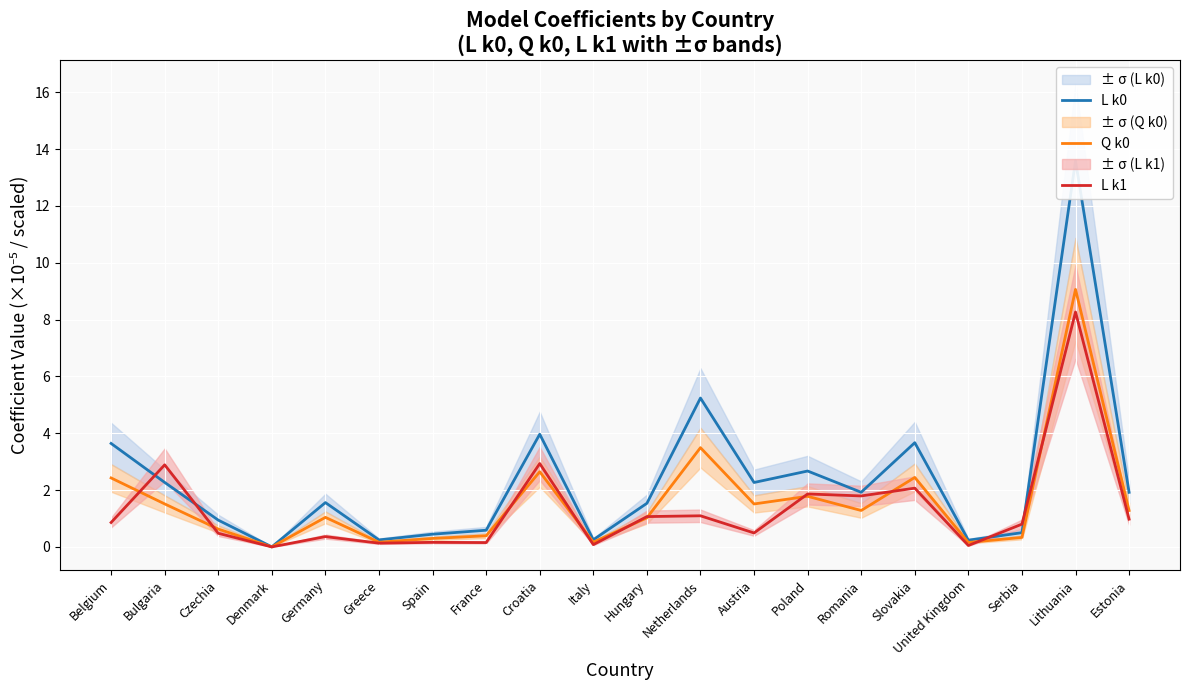

What is the label of the 12th point from the right?

Croatia